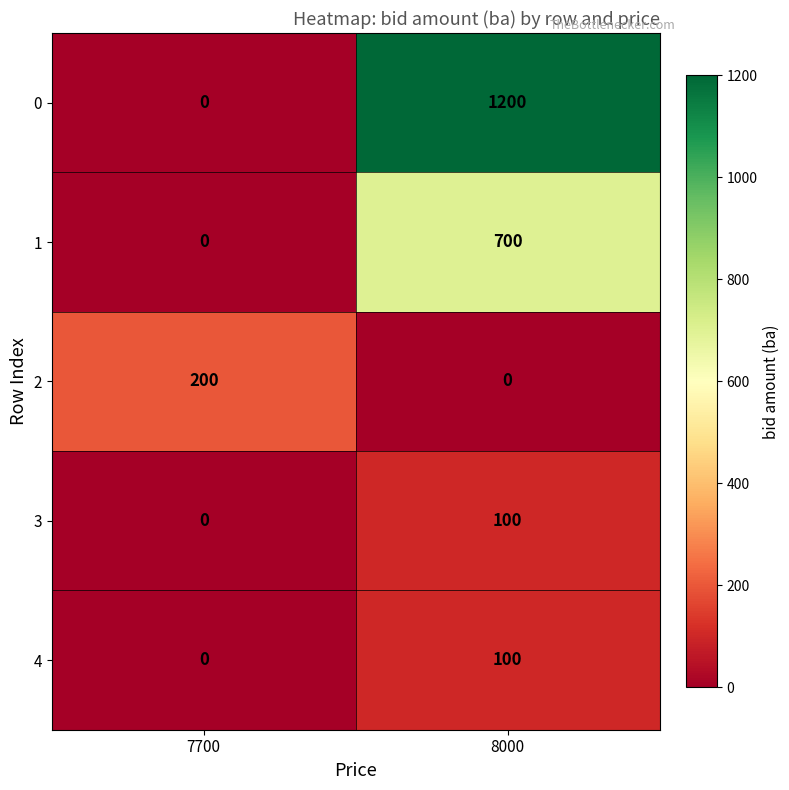

List the labels in order of 2 value, smallest first.

8000, 7700